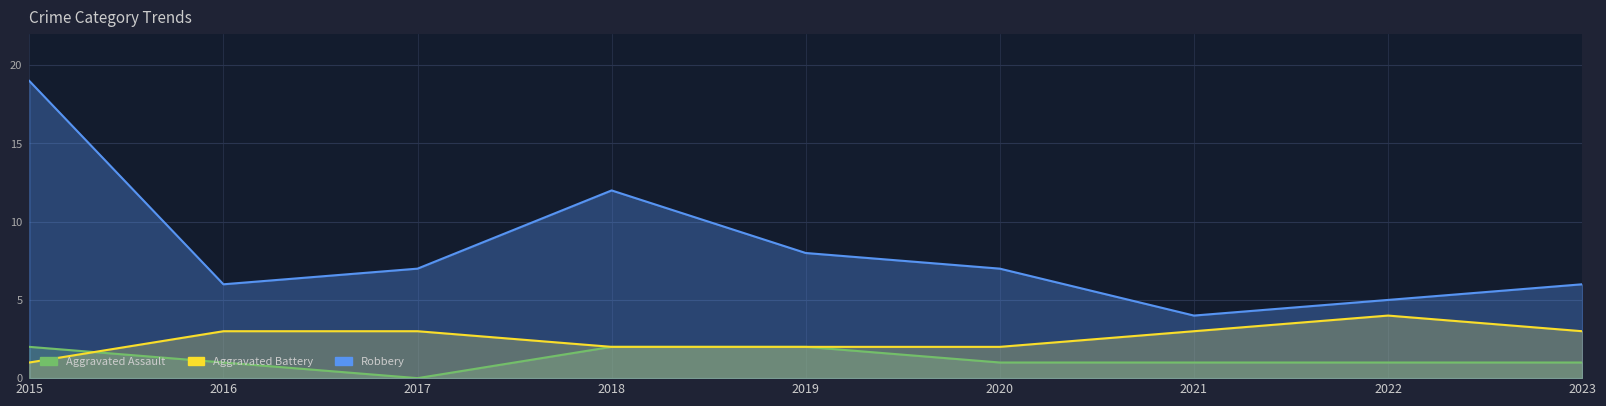

True or false: Robbery and Aggravated Assault intersect in this chart.

False